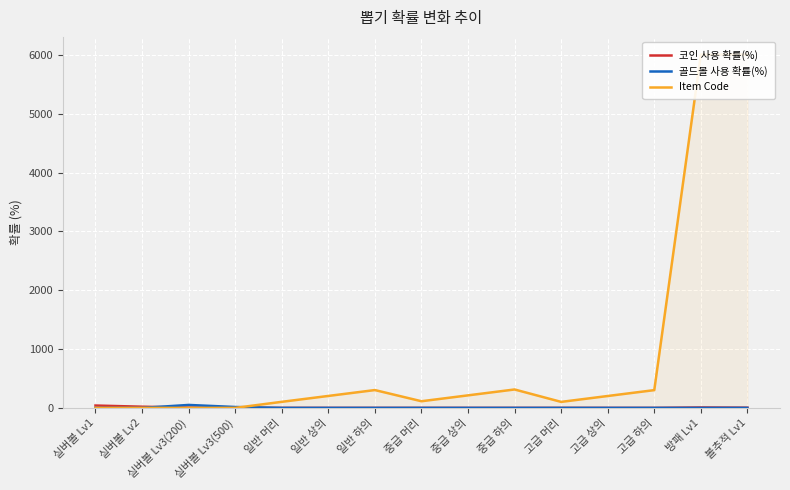

Between 실버볼 Lv3(500) and 중급 상의, which series saw the biggest shift?

Item Code